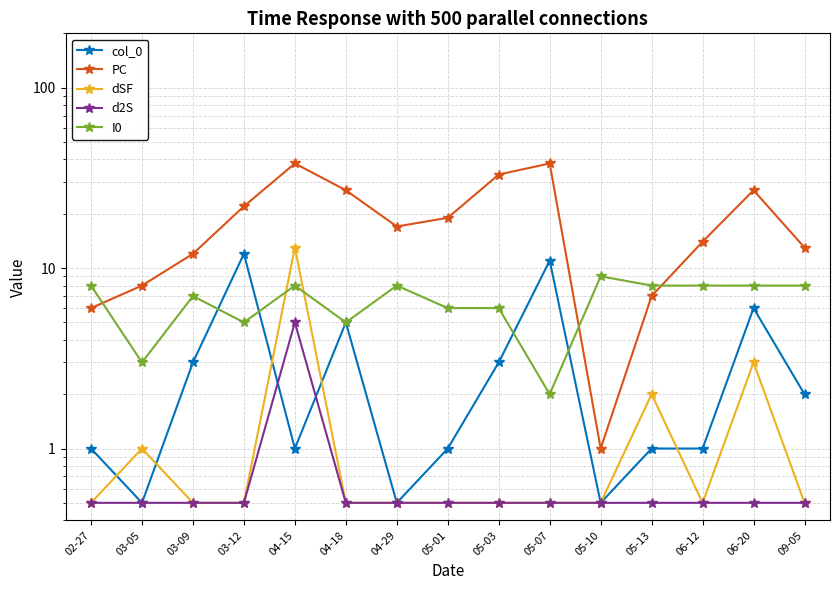

What is the label of the 8th point from the right?

05-01